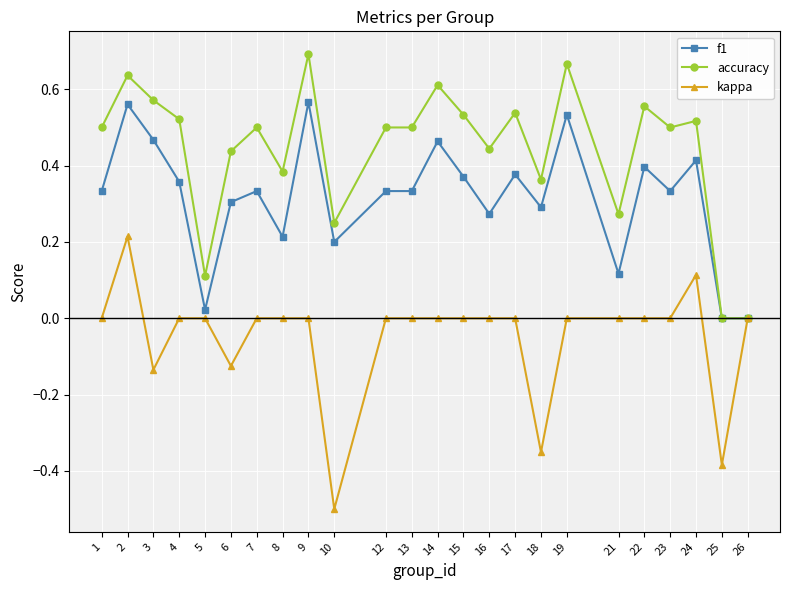

Is this an area chart (filled region under the line)?

No